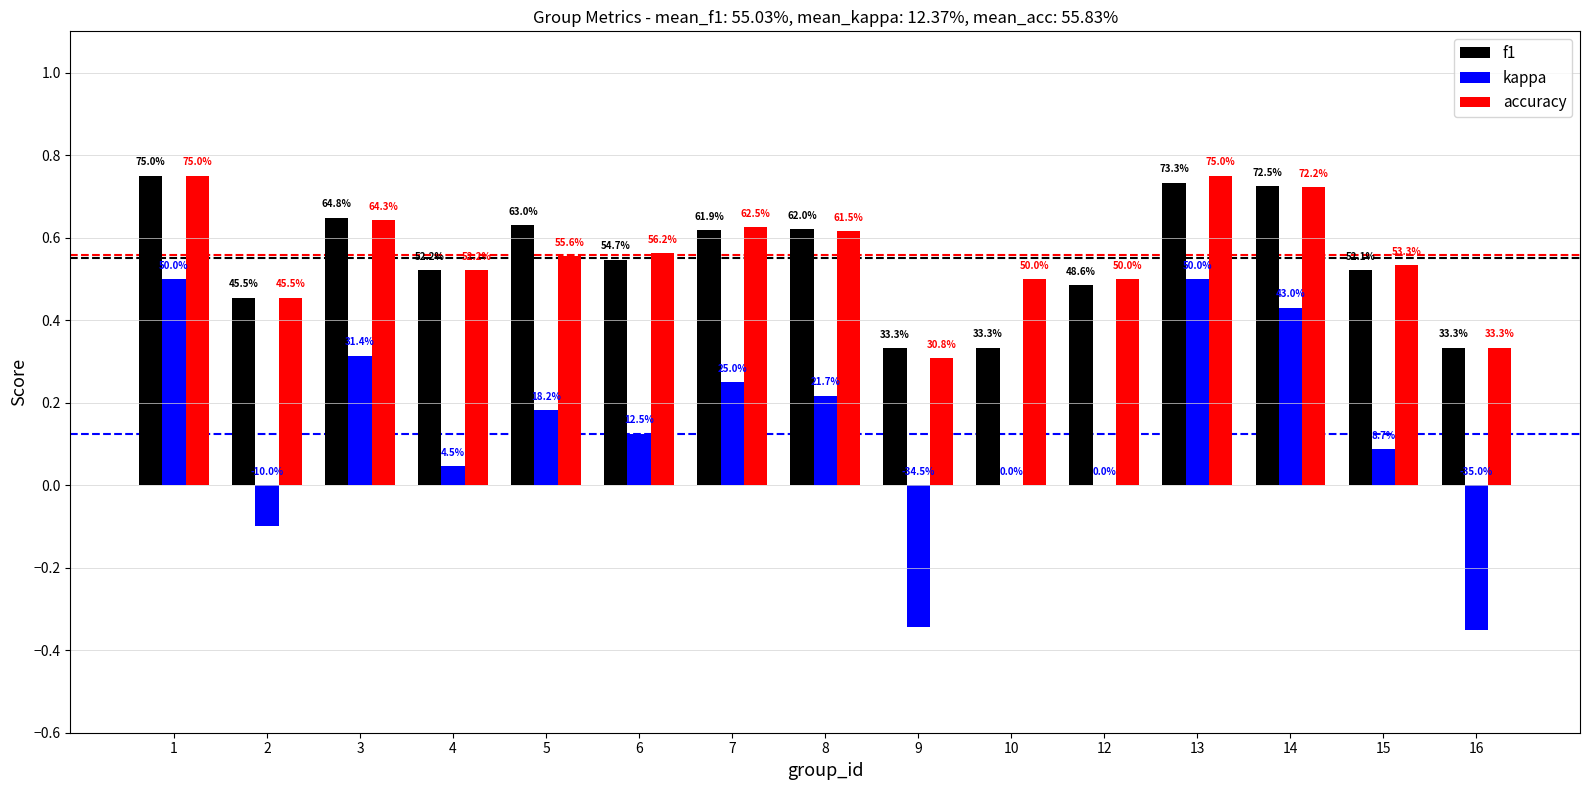

What is the value of the kappa bar at the 13th from the left?

0.4